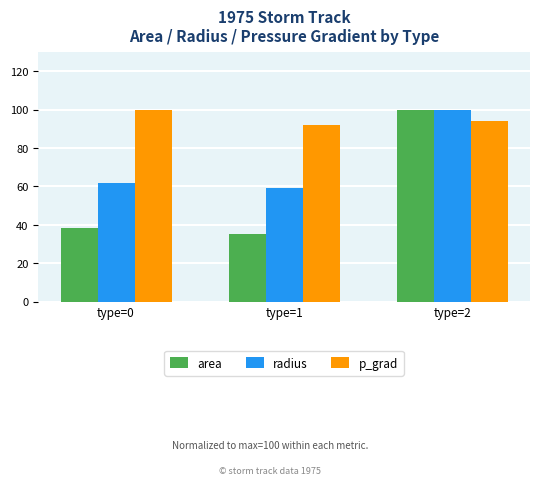

Which series changed the most between type=0 and type=2?

area